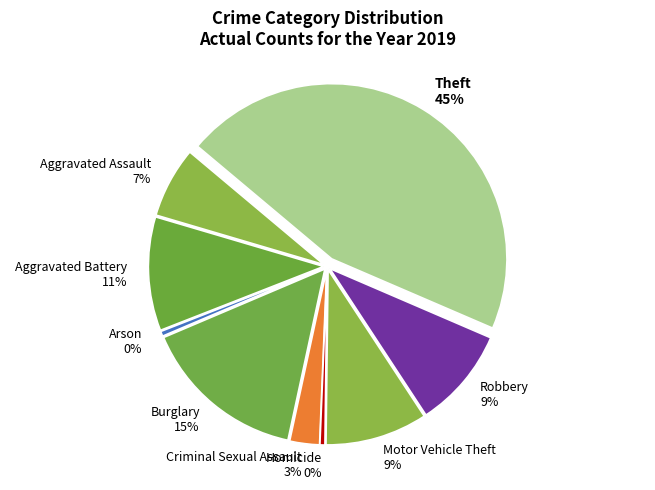

Is Criminal Sexual Assault the majority of the pie?

No